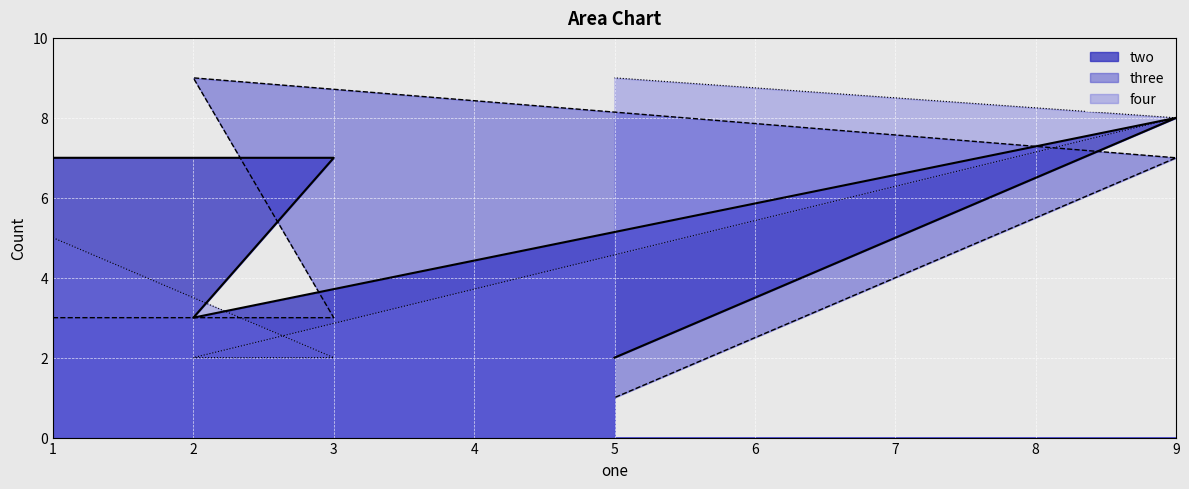

Count the number of categories in the chart.

5